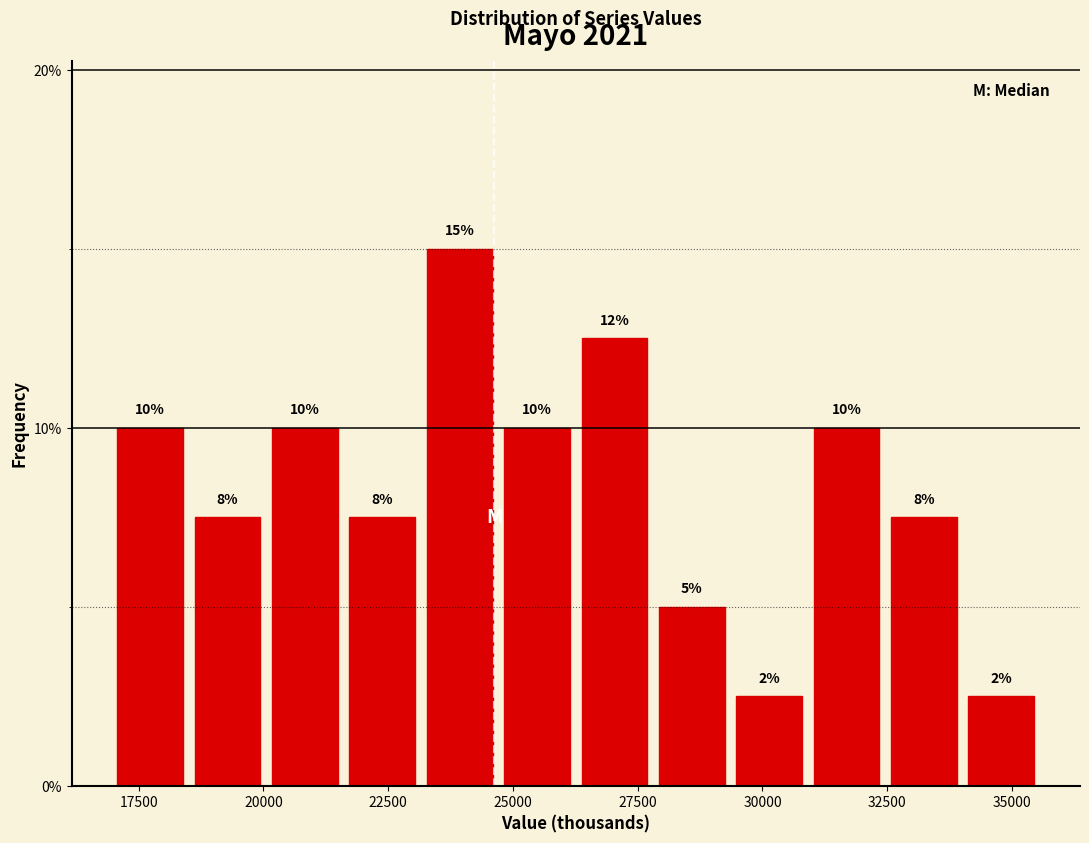

Around what value on the x-axis is the tallest bar? Give the approximate position of its centre, as read against the axis.

24000